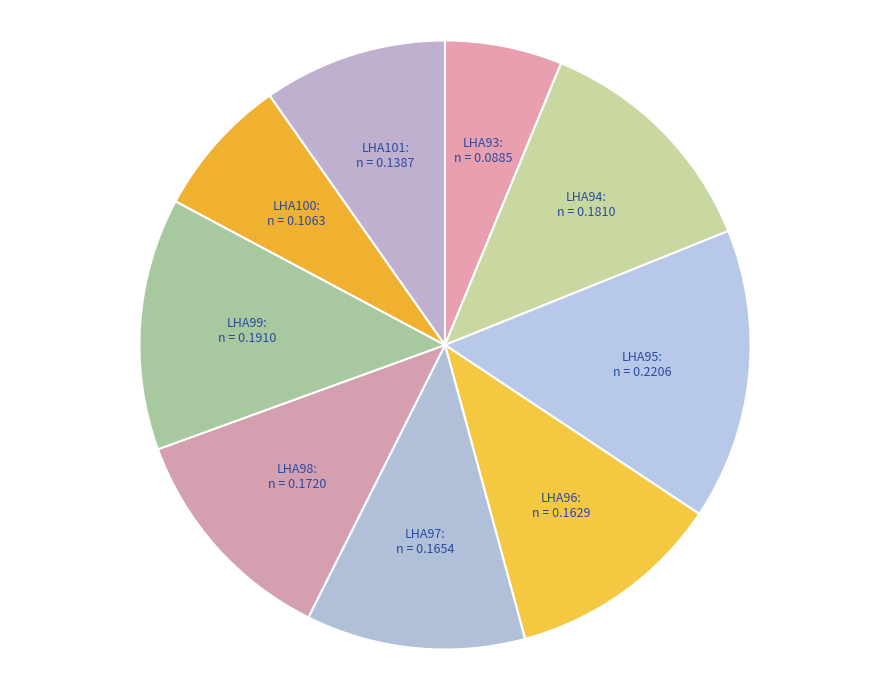

Combined, do LHA97 and LHA101 account for over 50%?

No